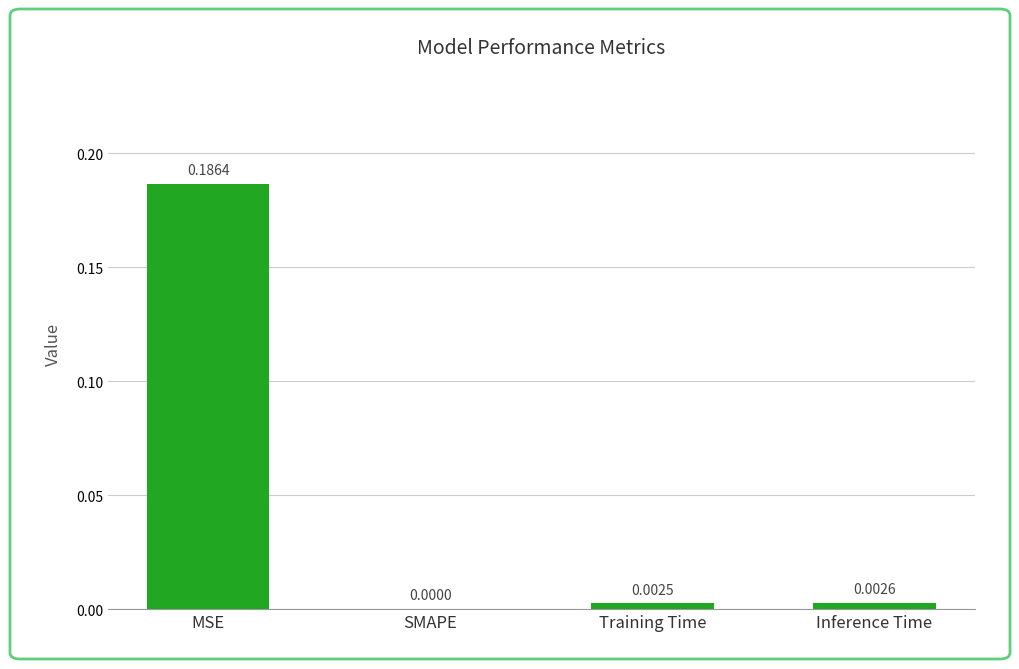

Where is the data nearest to the value 0?

SMAPE